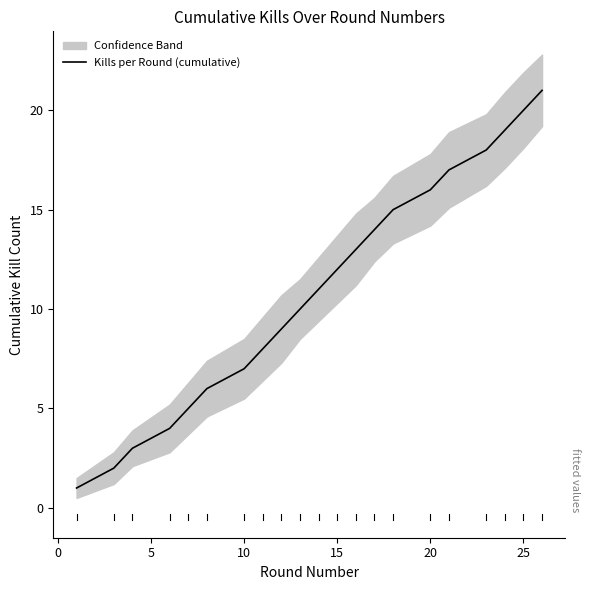

The Kills per Round (cumulative) series shows 12 at 15. True or false?

True